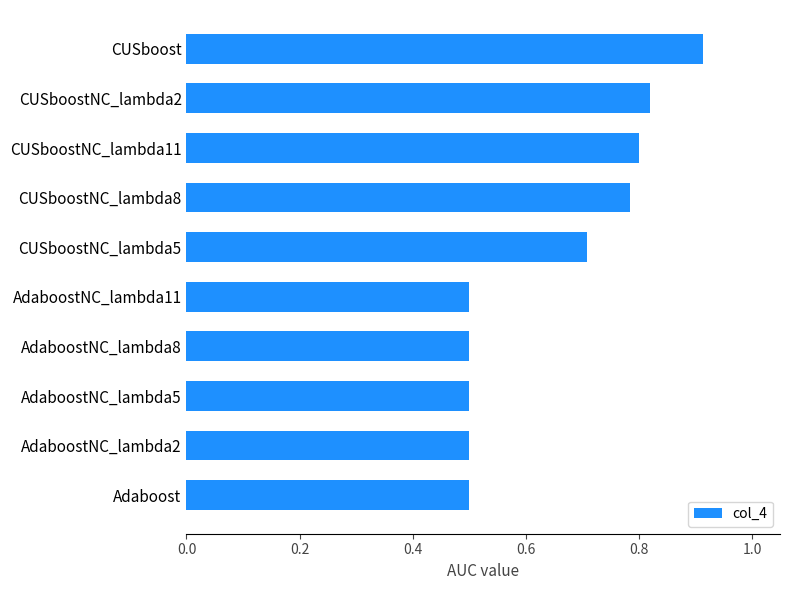

How many values are between 0 and 1?

10